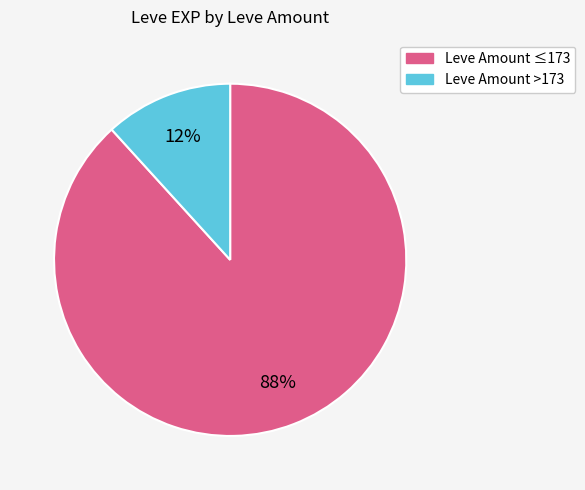

To the nearest percent, what is the average slice percentage?

50%